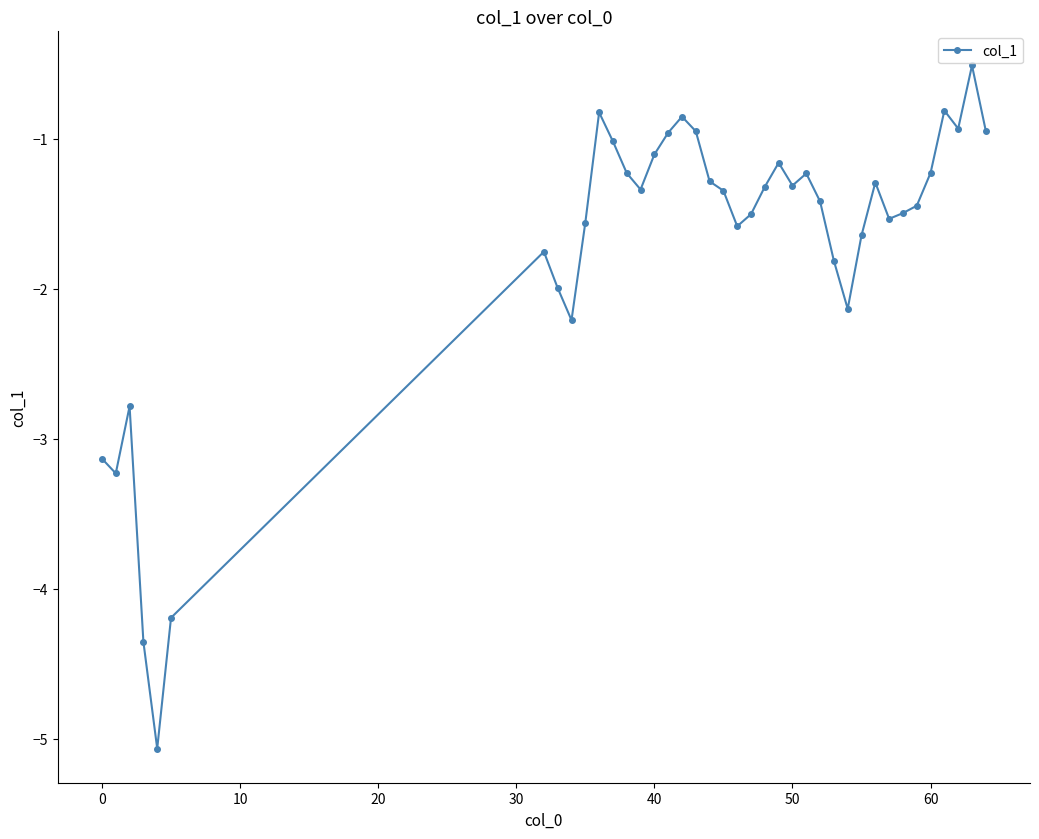

How many categories are shown in the chart?

39